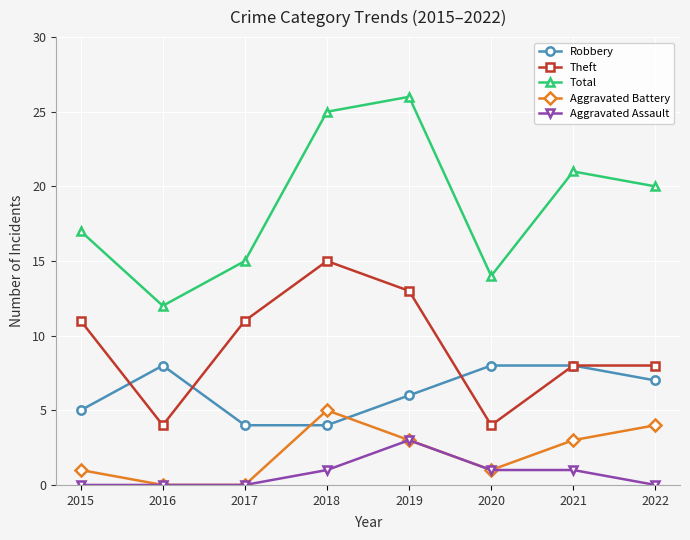

List the labels in order of Total value, smallest first.

2016, 2020, 2017, 2015, 2022, 2021, 2018, 2019